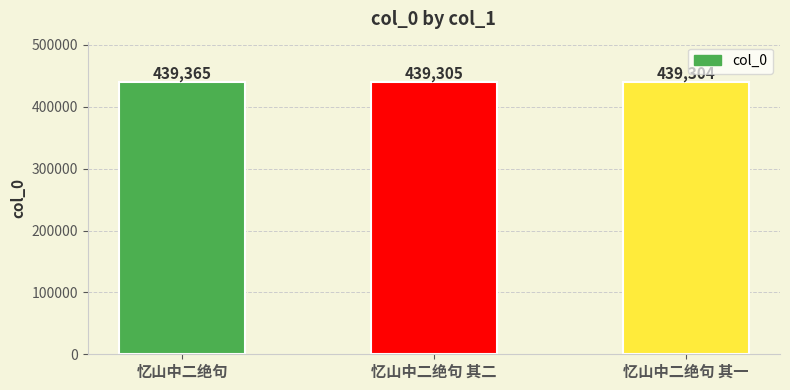

At which label is the value closest to 439334?

忆山中二绝句 其二